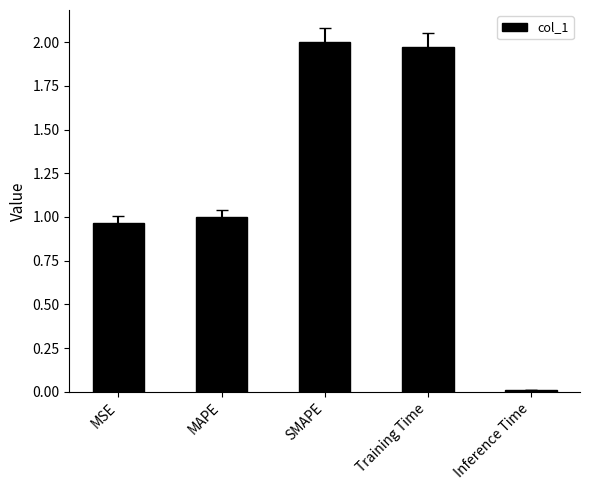

Is it true that the value at MSE is 1.3?

False